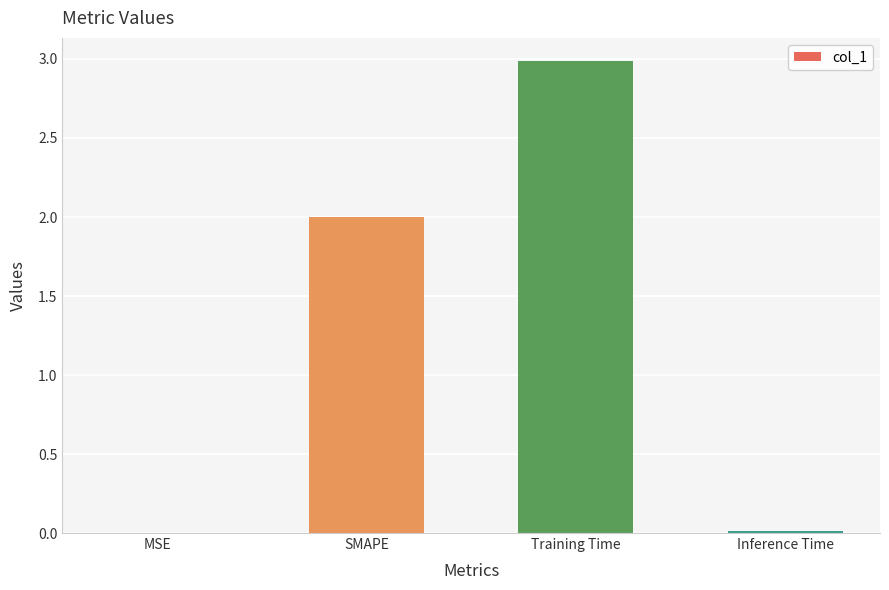

True or false: the data shows 2.0 at SMAPE.

True